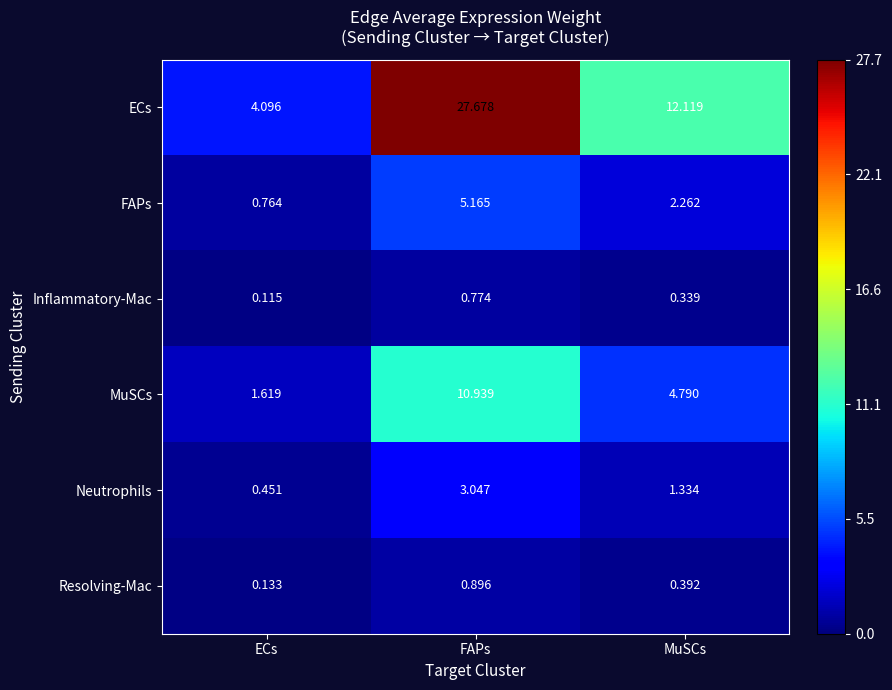

At which label does MuSCs first exceed 4?

FAPs